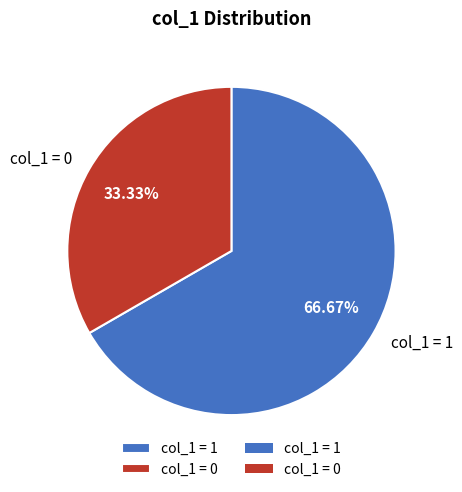

Rank the categories by value from highest to lowest.

col_1 = 1, col_1 = 0